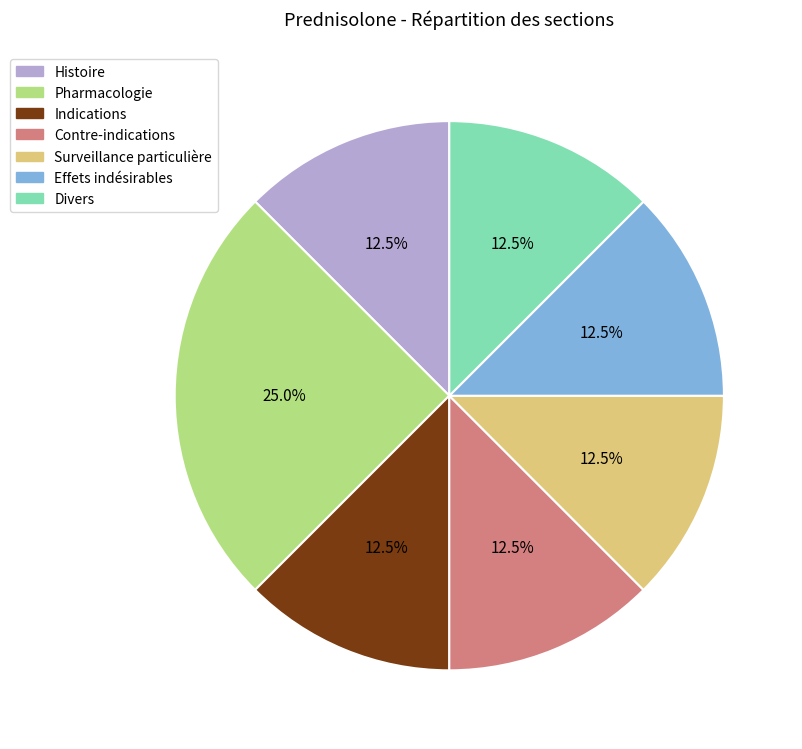

Count the number of slices in the pie.

7